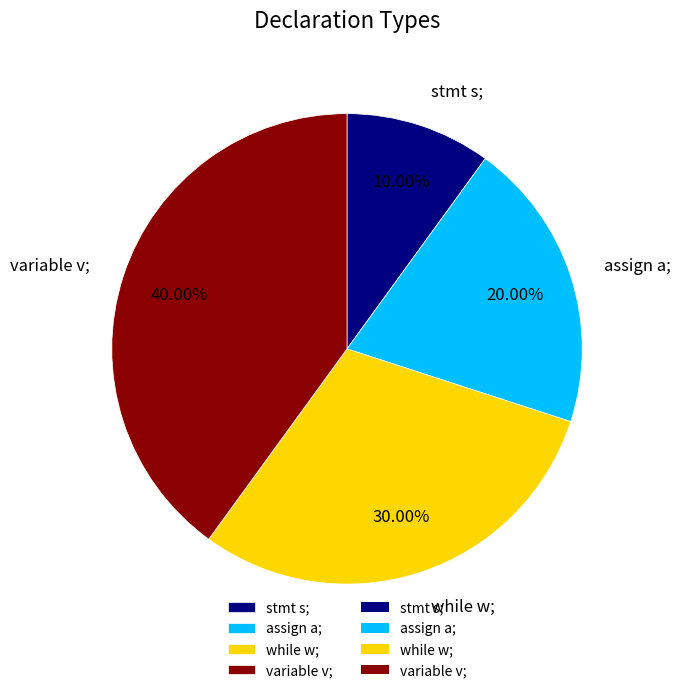

Rank the categories by value from lowest to highest.

stmt s;, assign a;, while w;, variable v;